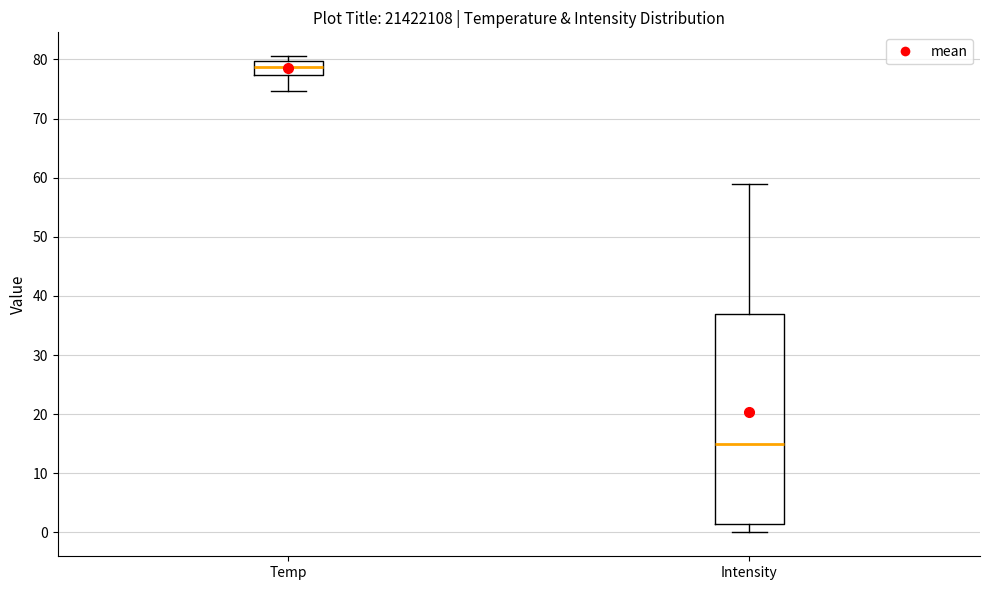

Which box's median line is the lowest?

Intensity